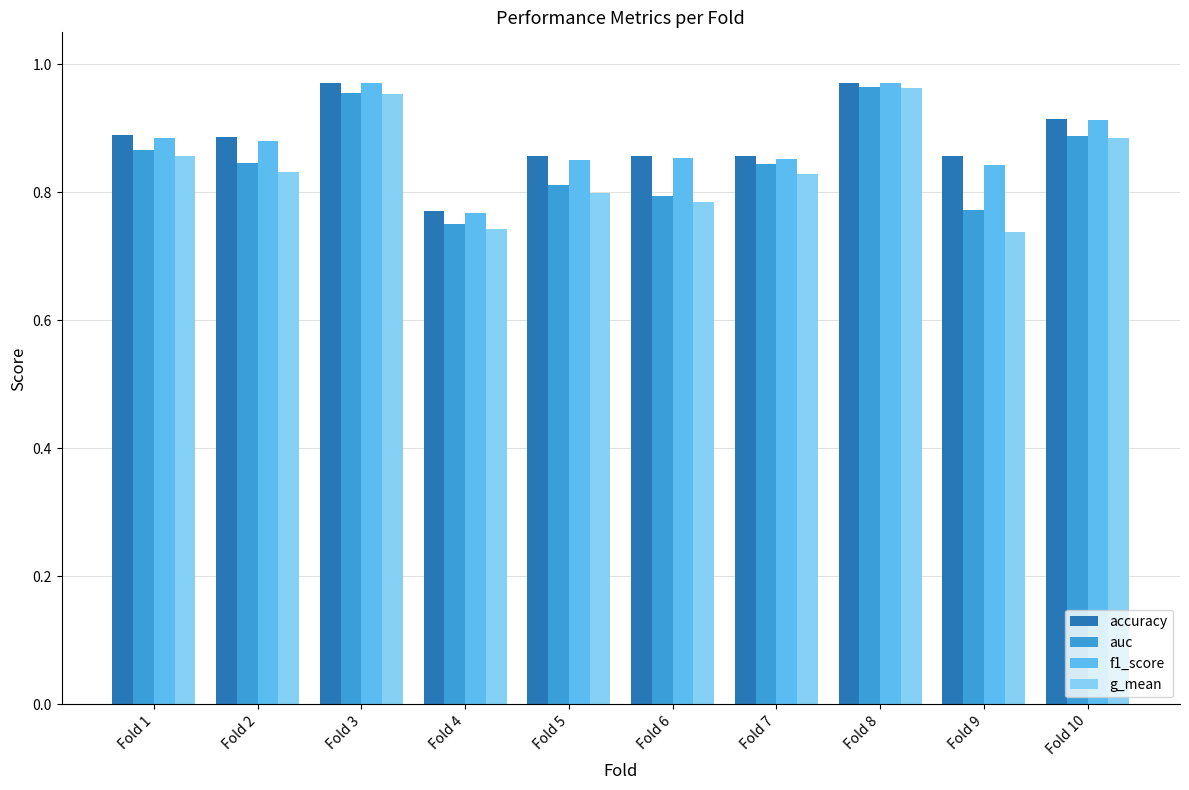

Between Fold 9 and Fold 10, which series saw the biggest shift?

g_mean